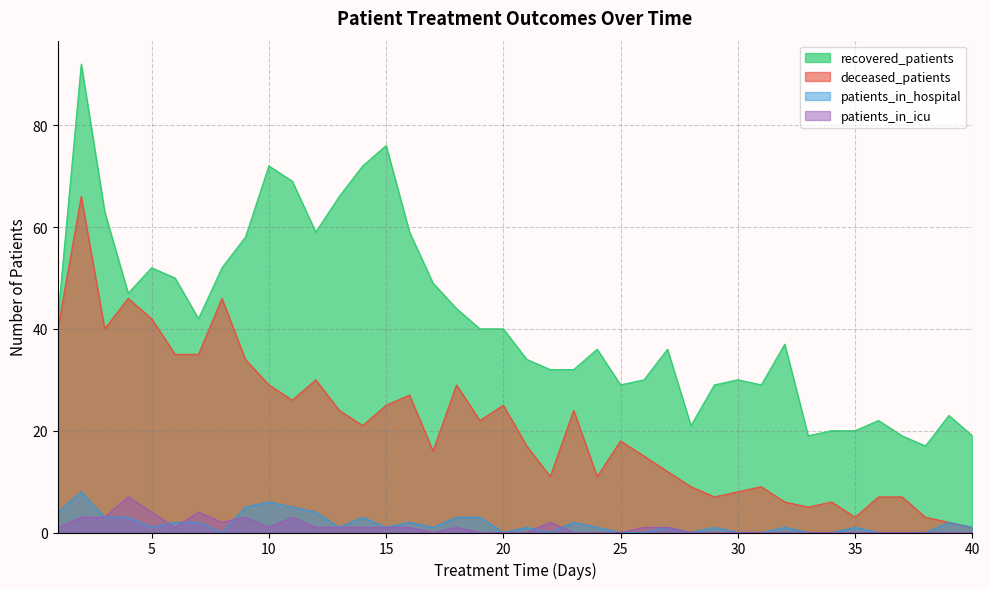

What is the value of the deceased_patients point at the 31st from the left?

9